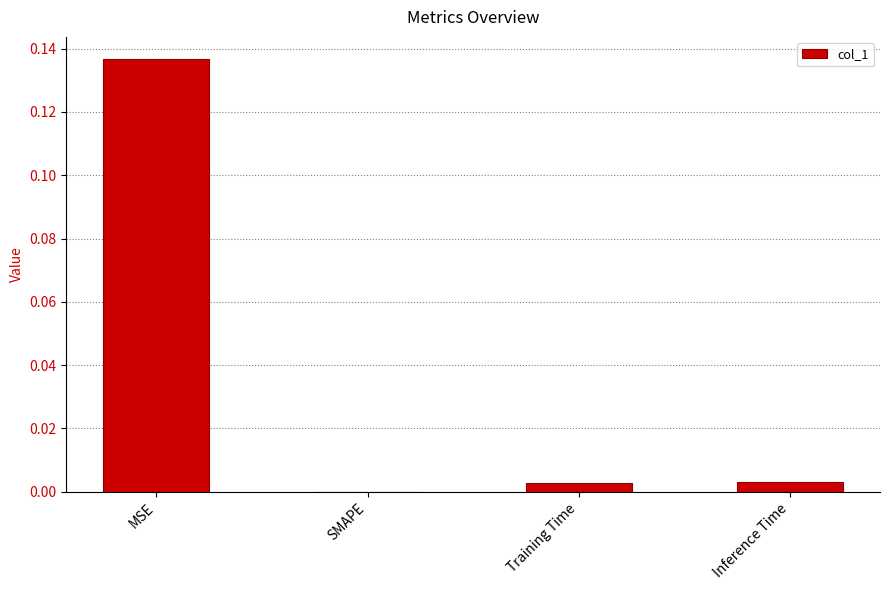

Is it true that the value at Training Time is 0.0?

True